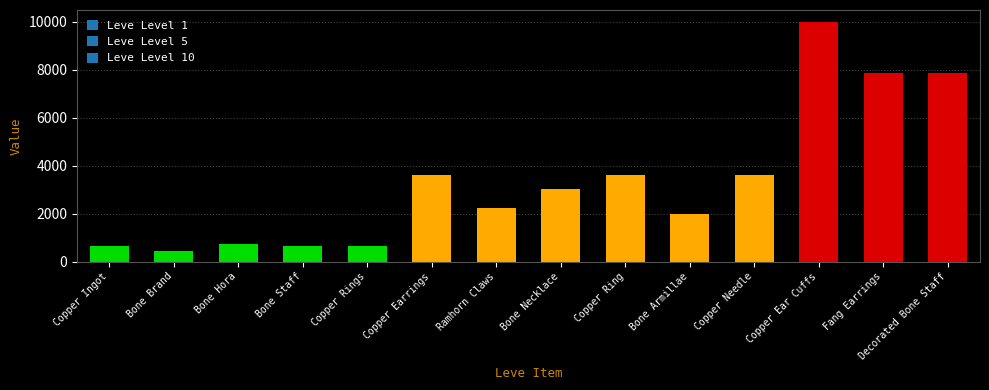

Is it true that the value at Bone Necklace is 3040?

True